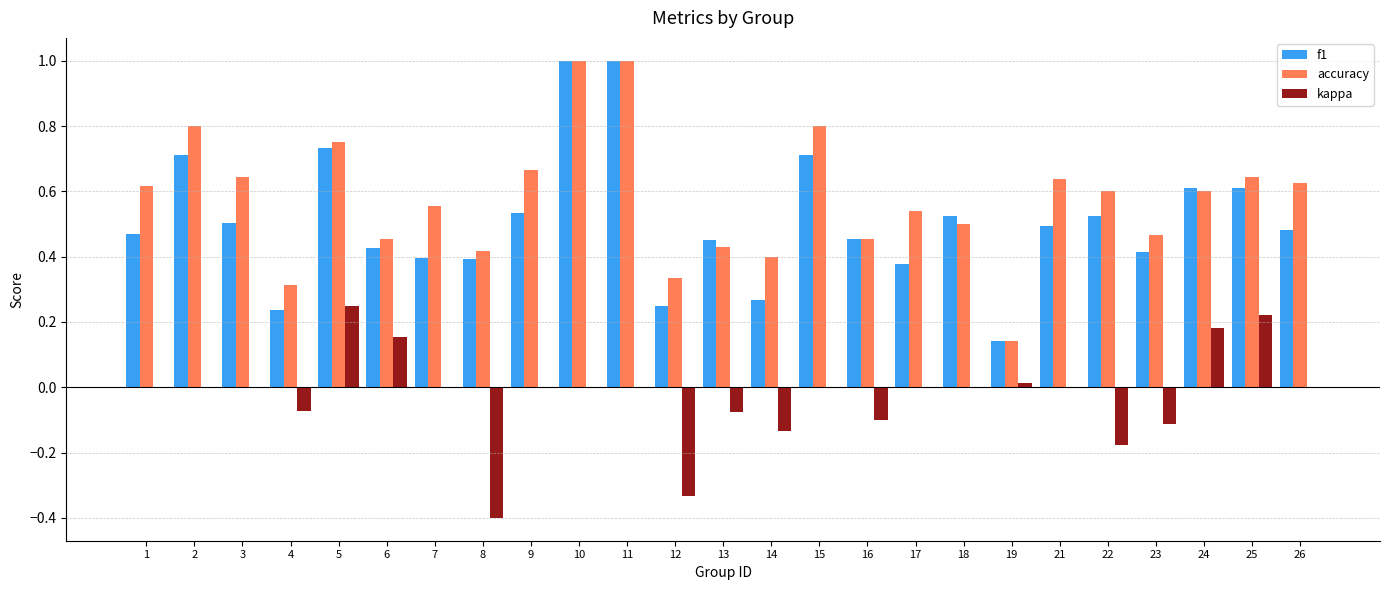

What is the sum of the accuracy values at 24 and 14?

1.0